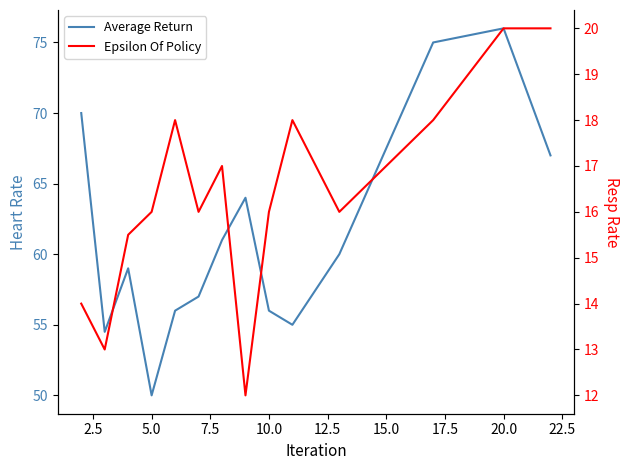

Does the chart display data point markers on the line(s)?

No